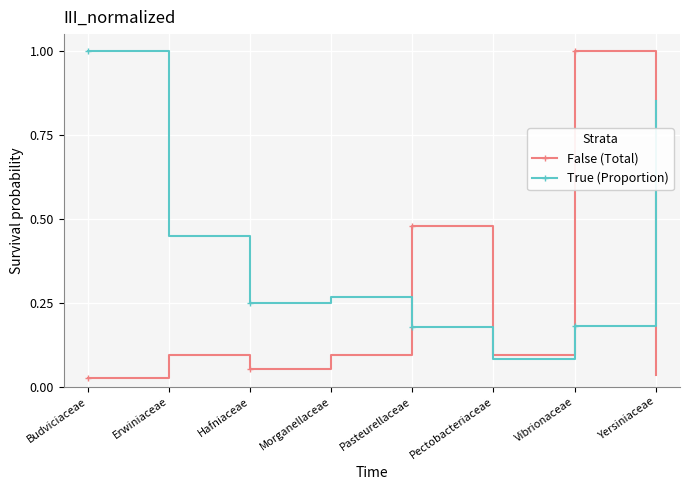

Where is the first local maximum for True (Proportion)?

Morganellaceae